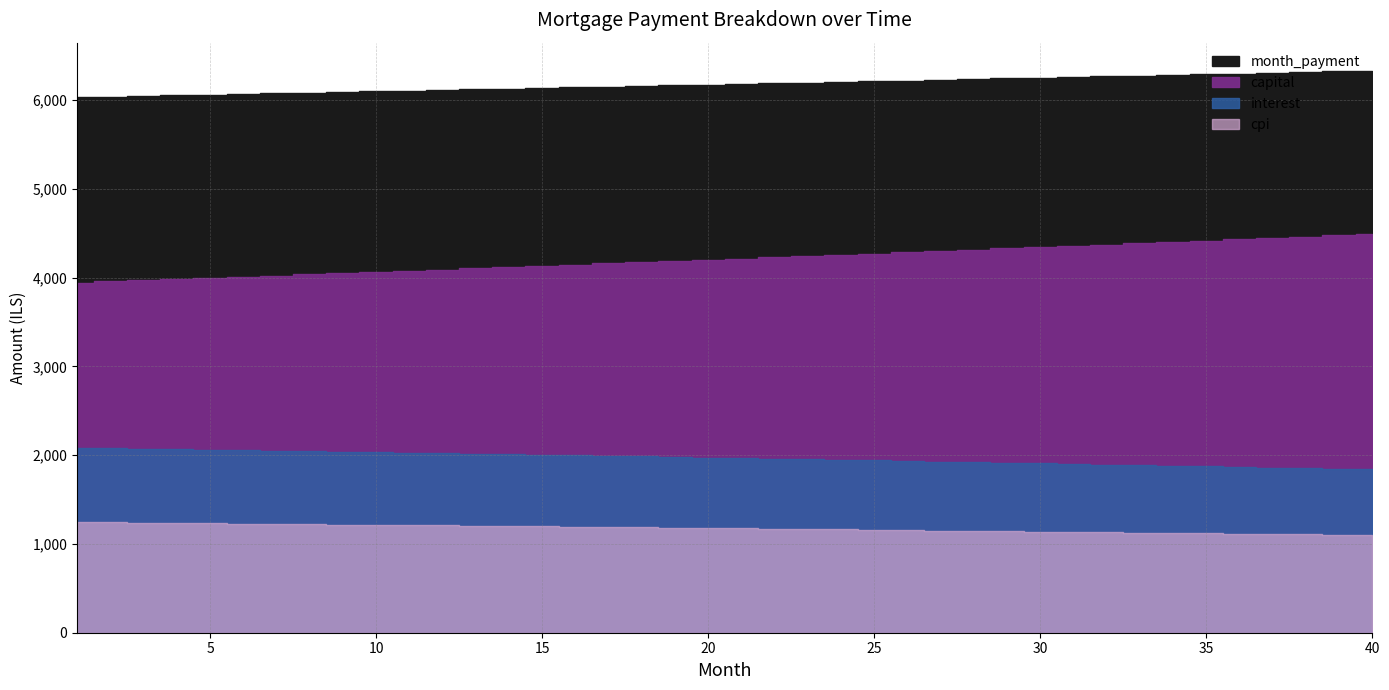

Which series has the largest range (max minus min)?

capital